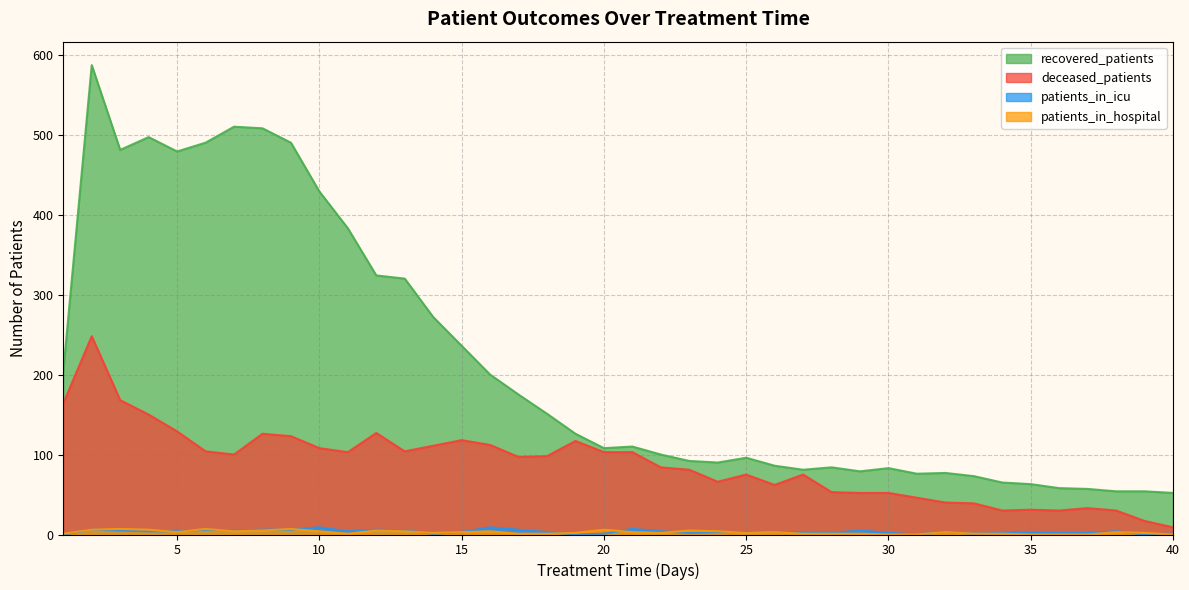

Reading left to right, transcribe all the data shown in this chart.

recovered_patients: 1=204	2=587	3=481	4=497	5=479	6=490	7=510	8=508	9=490	10=429	11=383	12=324	13=320	14=272	15=236	16=200	17=175	18=151	19=126	20=108	21=110	22=100	23=92	24=90	25=96	26=86	27=81	28=84	29=79	30=83	31=76	32=77	33=73	34=65	35=63	36=58	37=57	38=54	39=54	40=52
deceased_patients: 1=164	2=248	3=168	4=150	5=129	6=104	7=100	8=126	9=123	10=108	11=103	12=127	13=104	14=111	15=118	16=112	17=97	18=98	19=117	20=103	21=103	22=84	23=81	24=66	25=75	26=62	27=75	28=53	29=52	30=52	31=46	32=40	33=39	34=30	35=31	36=30	37=33	38=30	39=17	40=9
patients_in_icu: 1=0	2=6	3=5	4=4	5=4	6=6	7=5	8=6	9=6	10=9	11=4	12=6	13=5	14=1	15=3	16=9	17=6	18=3	19=0	20=1	21=7	22=4	23=2	24=3	25=3	26=3	27=3	28=2	29=5	30=2	31=0	32=3	33=1	34=2	35=3	36=2	37=2	38=4	39=0	40=1
patients_in_hospital: 1=1	2=6	3=7	4=6	5=3	6=7	7=4	8=5	9=7	10=4	11=1	12=5	13=4	14=2	15=3	16=4	17=1	18=1	19=2	20=6	21=3	22=2	23=5	24=4	25=2	26=3	27=1	28=1	29=1	30=0	31=0	32=3	33=1	34=1	35=0	36=0	37=0	38=3	39=2	40=0